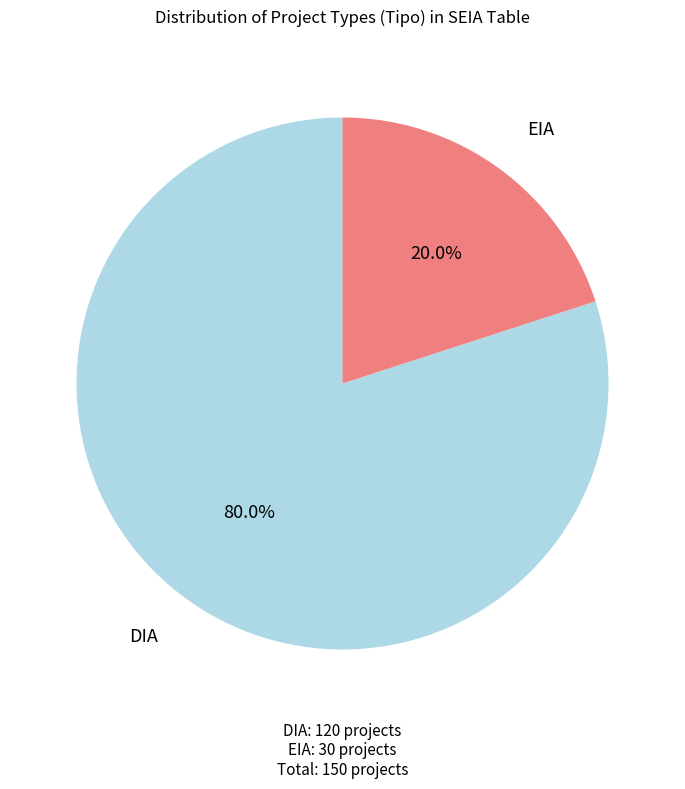

Is there a majority slice in this chart?

Yes